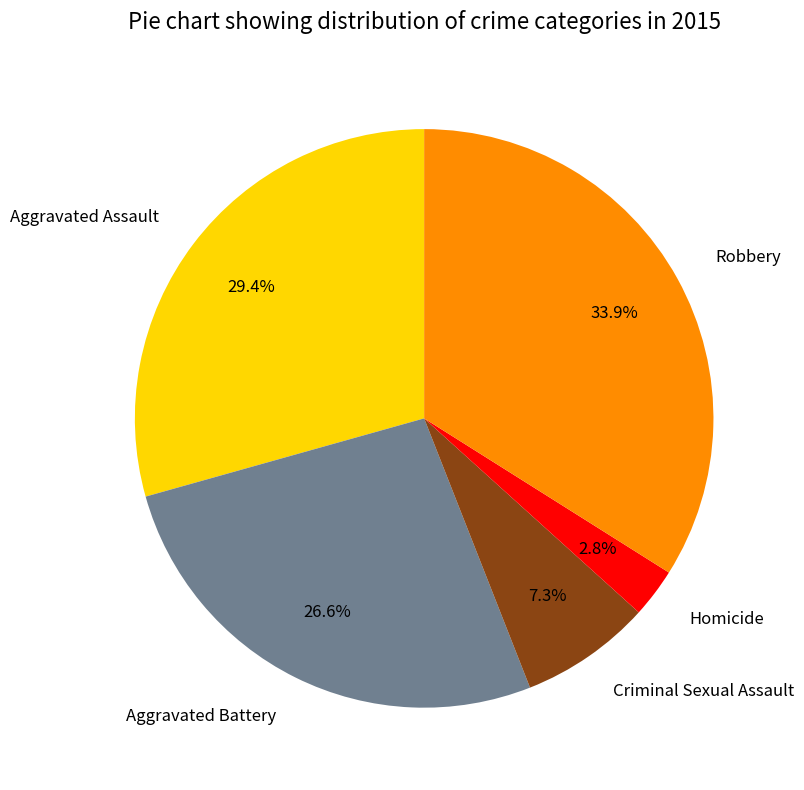

True or false: Criminal Sexual Assault accounts for 7% of the total.

True